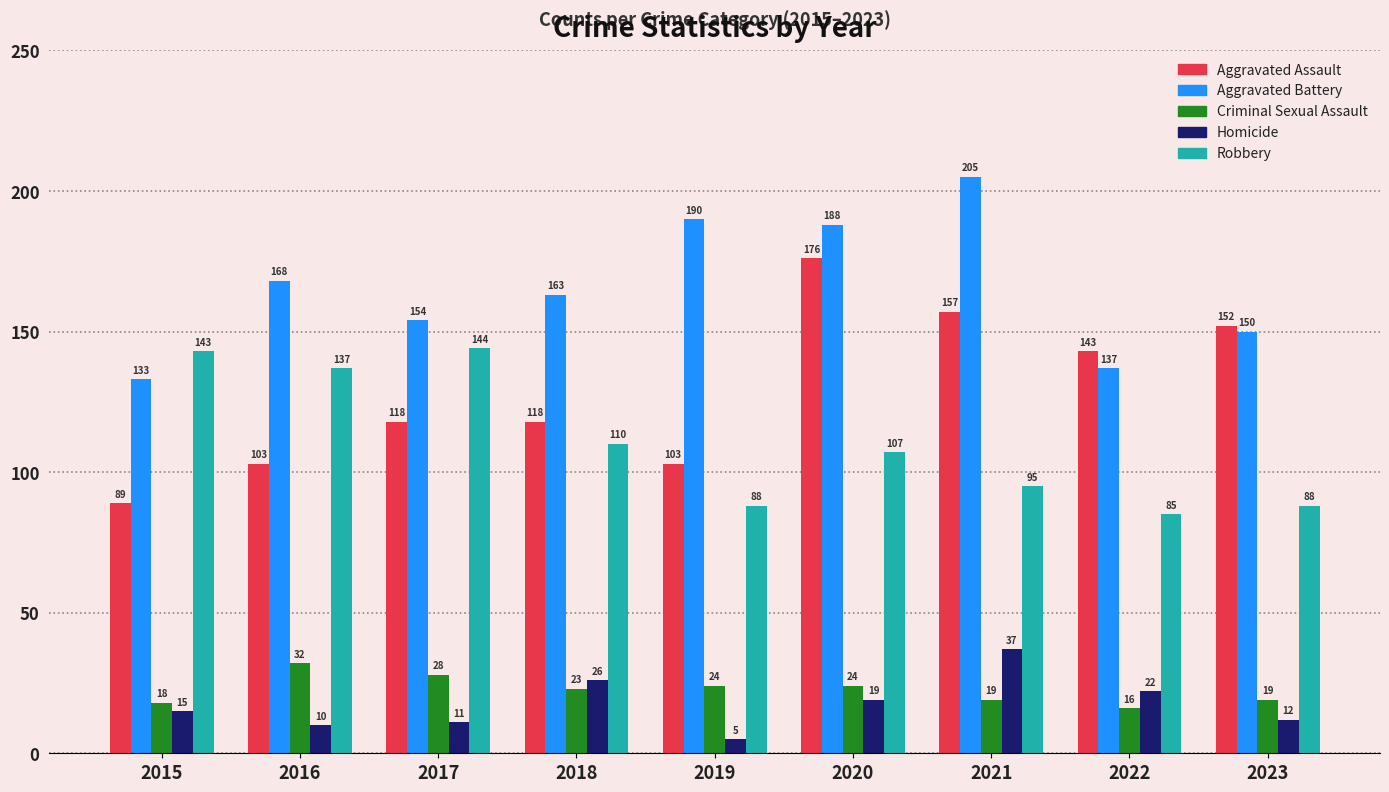

What is the minimum value for Homicide?

5